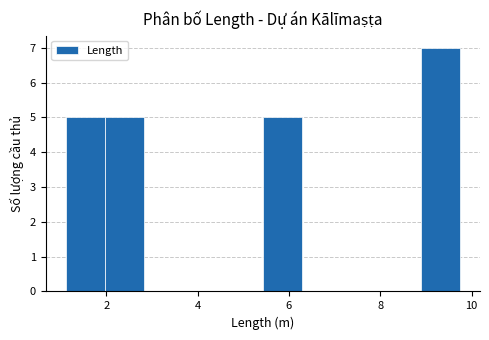

What is the height of the bar covering 5.4 to 6.2 on the x-axis? Neither the bar edges nor the heights are printed on the chart, so give them approximately, as read against the axes.

5